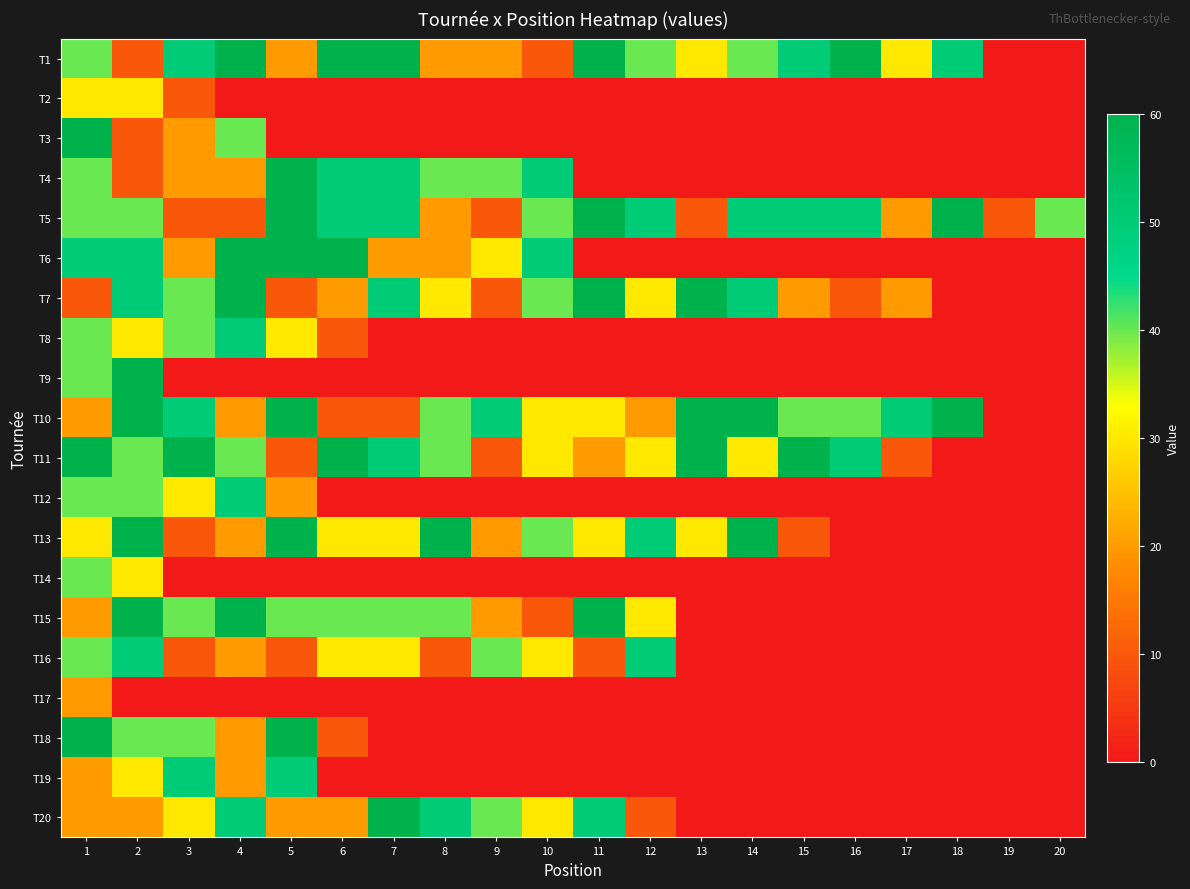

Reading left to right, extract all data points from this chart.

T1: 1=40	2=10	3=50	4=60	5=20	6=60	7=60	8=20	9=20	10=10	11=60	12=40	13=30	14=40	15=50	16=60	17=30	18=50	19=0	20=0
T2: 1=30	2=30	3=10	4=0	5=0	6=0	7=0	8=0	9=0	10=0	11=0	12=0	13=0	14=0	15=0	16=0	17=0	18=0	19=0	20=0
T3: 1=60	2=10	3=20	4=40	5=0	6=0	7=0	8=0	9=0	10=0	11=0	12=0	13=0	14=0	15=0	16=0	17=0	18=0	19=0	20=0
T4: 1=40	2=10	3=20	4=20	5=60	6=50	7=50	8=40	9=40	10=50	11=0	12=0	13=0	14=0	15=0	16=0	17=0	18=0	19=0	20=0
T5: 1=40	2=40	3=10	4=10	5=60	6=50	7=50	8=20	9=10	10=40	11=60	12=50	13=10	14=50	15=50	16=50	17=20	18=60	19=10	20=40
T6: 1=50	2=50	3=20	4=60	5=60	6=60	7=20	8=20	9=30	10=50	11=0	12=0	13=0	14=0	15=0	16=0	17=0	18=0	19=0	20=0
T7: 1=10	2=50	3=40	4=60	5=10	6=20	7=50	8=30	9=10	10=40	11=60	12=30	13=60	14=50	15=20	16=10	17=20	18=0	19=0	20=0
T8: 1=40	2=30	3=40	4=50	5=30	6=10	7=0	8=0	9=0	10=0	11=0	12=0	13=0	14=0	15=0	16=0	17=0	18=0	19=0	20=0
T9: 1=40	2=60	3=0	4=0	5=0	6=0	7=0	8=0	9=0	10=0	11=0	12=0	13=0	14=0	15=0	16=0	17=0	18=0	19=0	20=0
T10: 1=20	2=60	3=50	4=20	5=60	6=10	7=10	8=40	9=50	10=30	11=30	12=20	13=60	14=60	15=40	16=40	17=50	18=60	19=0	20=0
T11: 1=60	2=40	3=60	4=40	5=10	6=60	7=50	8=40	9=10	10=30	11=20	12=30	13=60	14=30	15=60	16=50	17=10	18=0	19=0	20=0
T12: 1=40	2=40	3=30	4=50	5=20	6=0	7=0	8=0	9=0	10=0	11=0	12=0	13=0	14=0	15=0	16=0	17=0	18=0	19=0	20=0
T13: 1=30	2=60	3=10	4=20	5=60	6=30	7=30	8=60	9=20	10=40	11=30	12=50	13=30	14=60	15=10	16=0	17=0	18=0	19=0	20=0
T14: 1=40	2=30	3=0	4=0	5=0	6=0	7=0	8=0	9=0	10=0	11=0	12=0	13=0	14=0	15=0	16=0	17=0	18=0	19=0	20=0
T15: 1=20	2=60	3=40	4=60	5=40	6=40	7=40	8=40	9=20	10=10	11=60	12=30	13=0	14=0	15=0	16=0	17=0	18=0	19=0	20=0
T16: 1=40	2=50	3=10	4=20	5=10	6=30	7=30	8=10	9=40	10=30	11=10	12=50	13=0	14=0	15=0	16=0	17=0	18=0	19=0	20=0
T17: 1=20	2=0	3=0	4=0	5=0	6=0	7=0	8=0	9=0	10=0	11=0	12=0	13=0	14=0	15=0	16=0	17=0	18=0	19=0	20=0
T18: 1=60	2=40	3=40	4=20	5=60	6=10	7=0	8=0	9=0	10=0	11=0	12=0	13=0	14=0	15=0	16=0	17=0	18=0	19=0	20=0
T19: 1=20	2=30	3=50	4=20	5=50	6=0	7=0	8=0	9=0	10=0	11=0	12=0	13=0	14=0	15=0	16=0	17=0	18=0	19=0	20=0
T20: 1=20	2=20	3=30	4=50	5=20	6=20	7=60	8=50	9=40	10=30	11=50	12=10	13=0	14=0	15=0	16=0	17=0	18=0	19=0	20=0